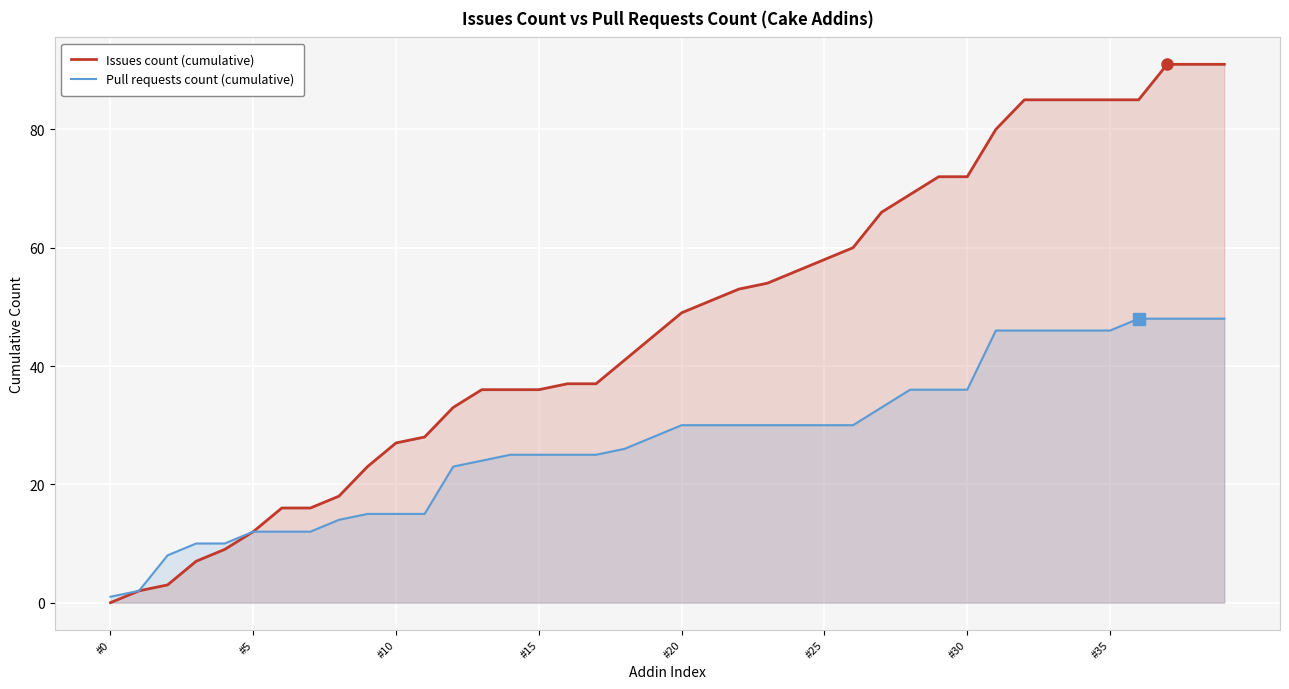

True or false: Pull requests count (cumulative) has more than 1 interior local peaks.

False